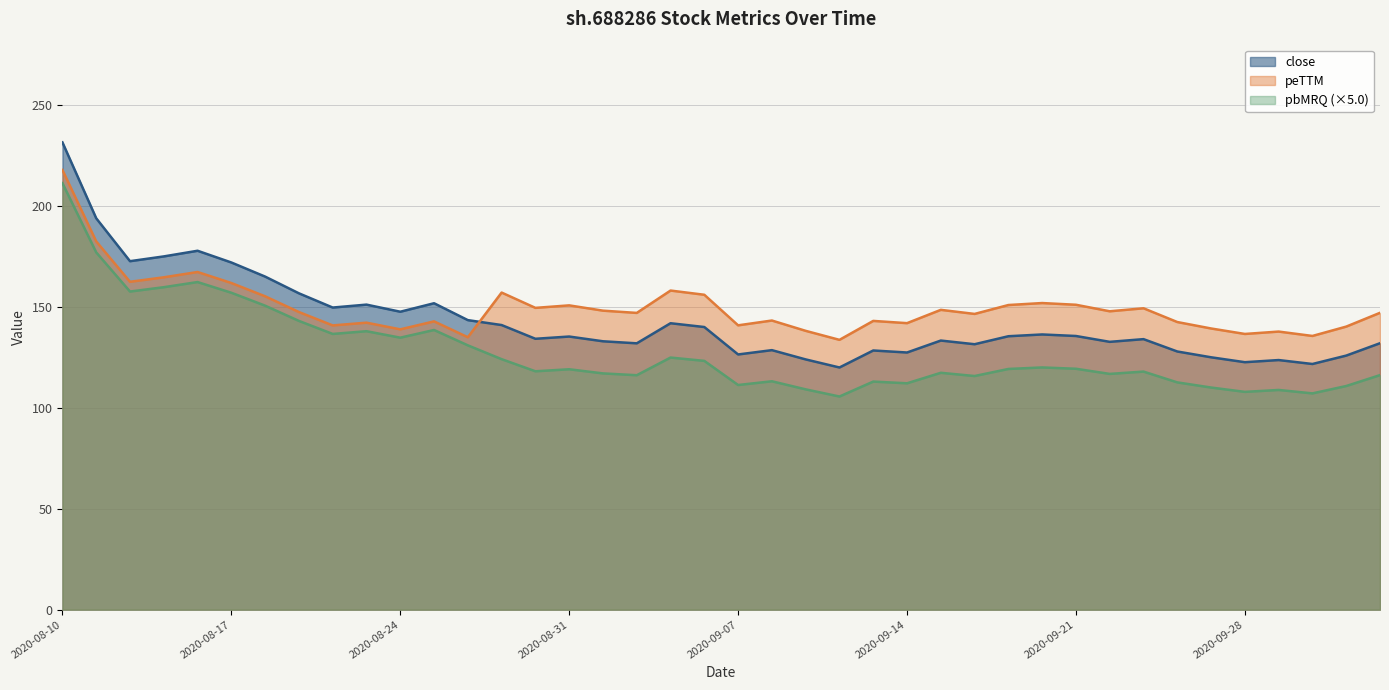

Count the number of categories in the chart.

40